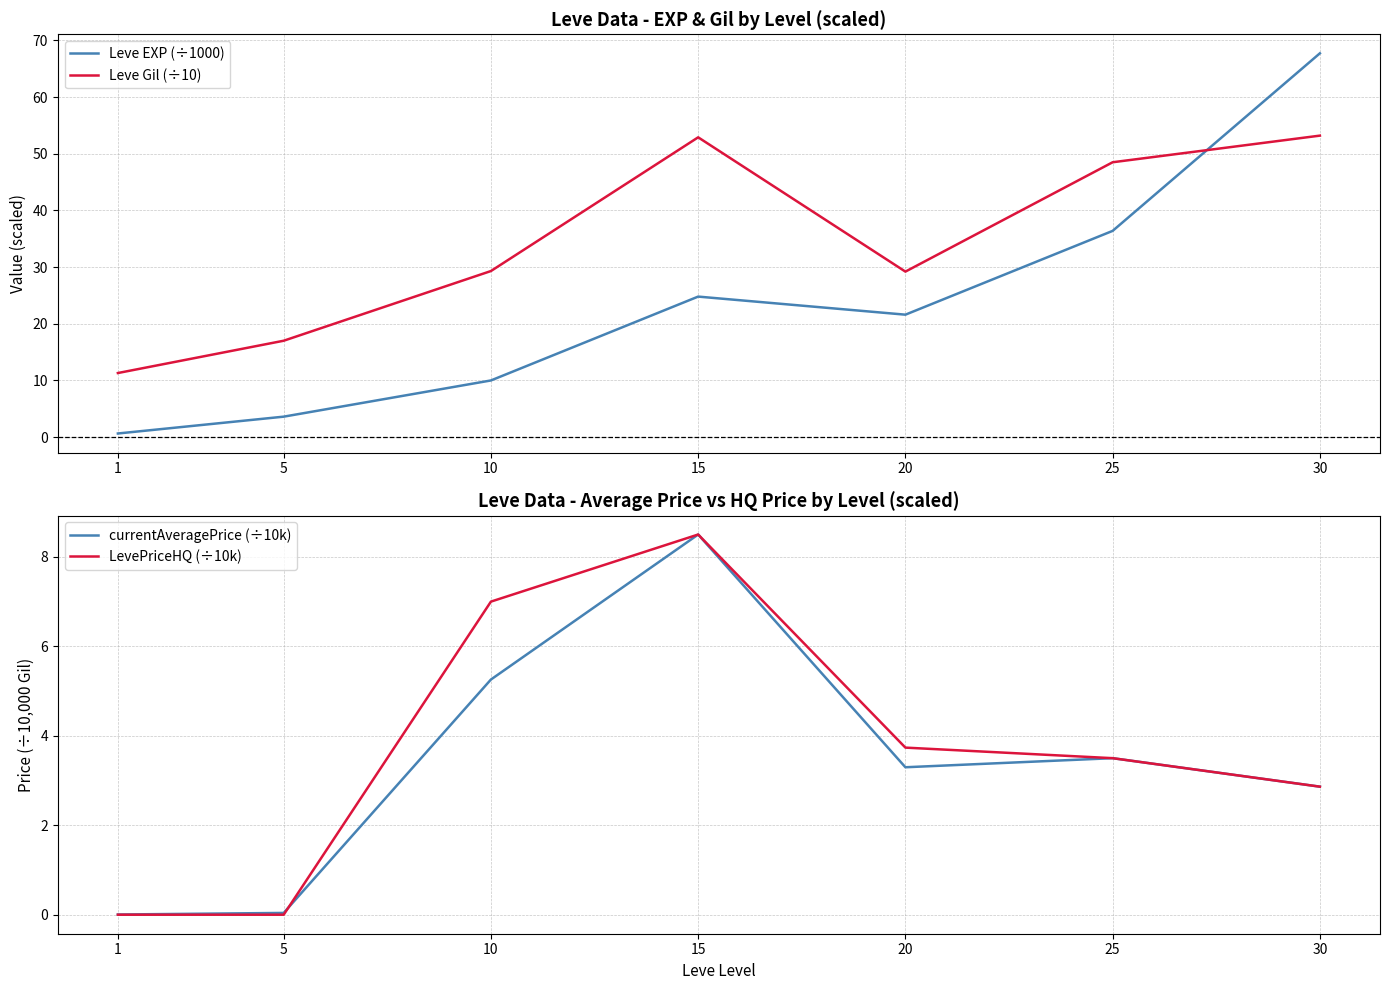

How many values in the Leve Gil (÷10) series exceed 29?

5